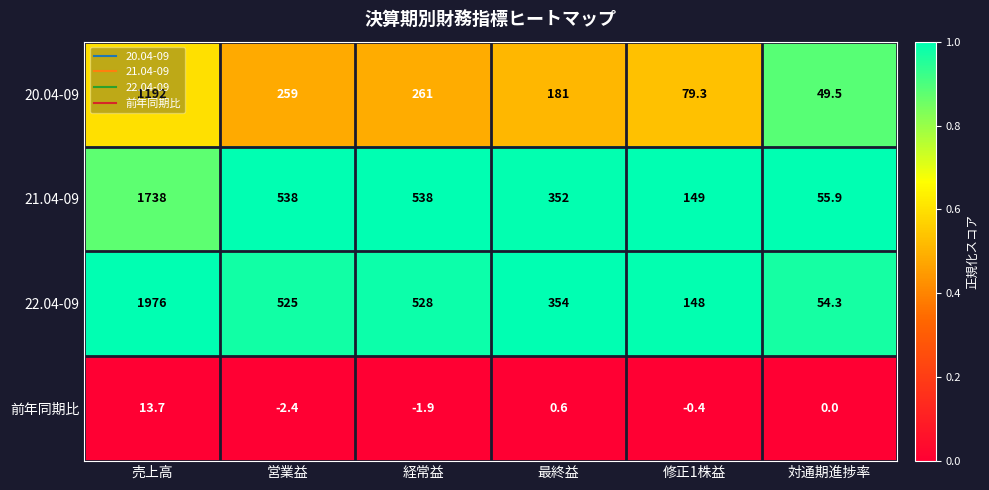

True or false: 前年同期比 has a value of -2.4 at 営業益.

True